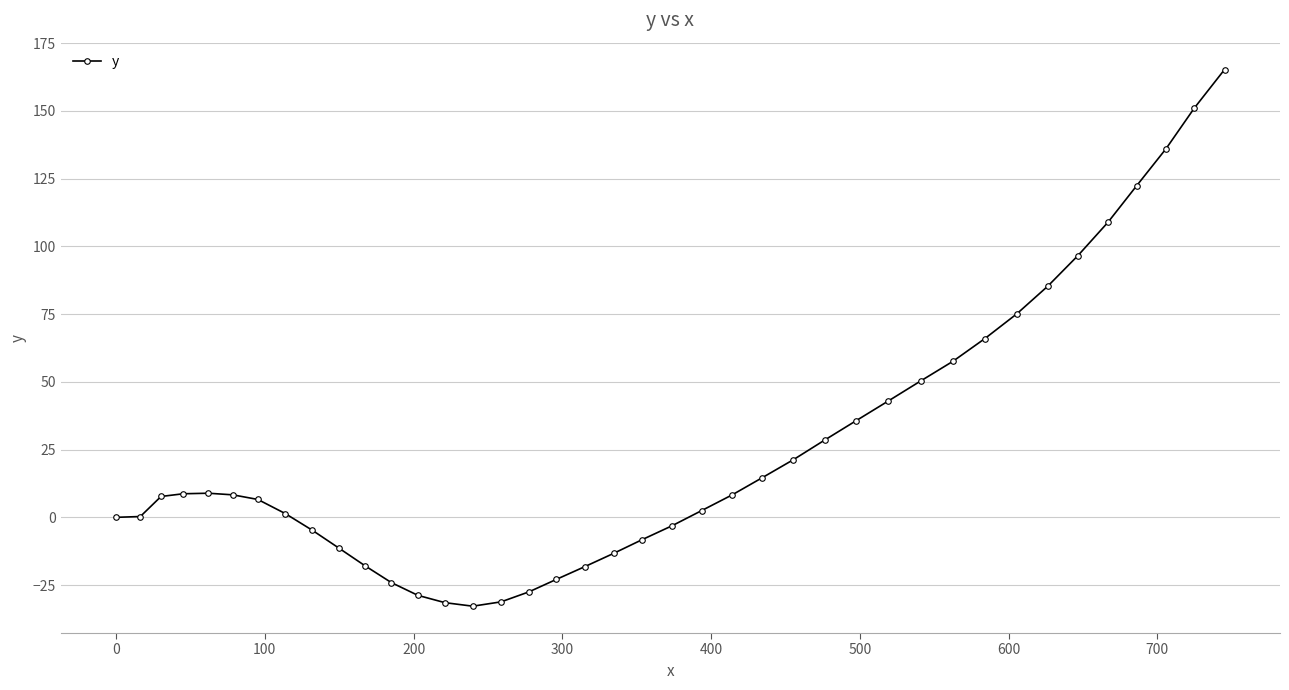

What is the difference between the second highest and minimum values?

183.9